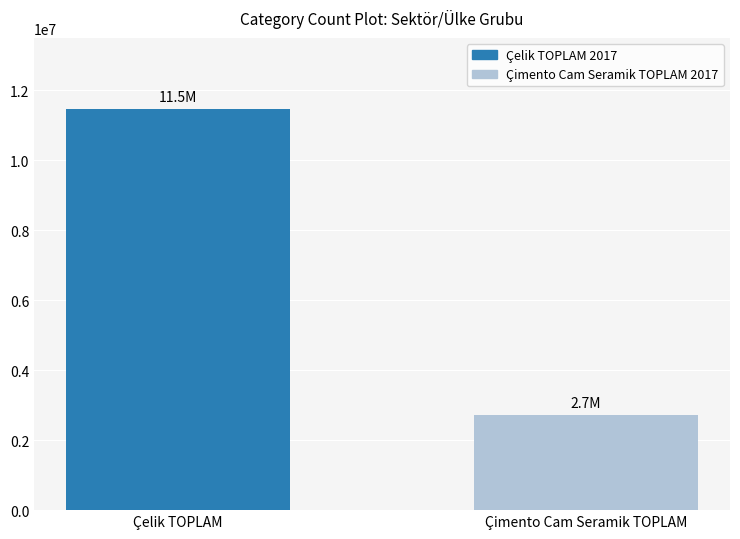

Reading left to right, extract all data points from this chart.

11471943.5	2706819.7